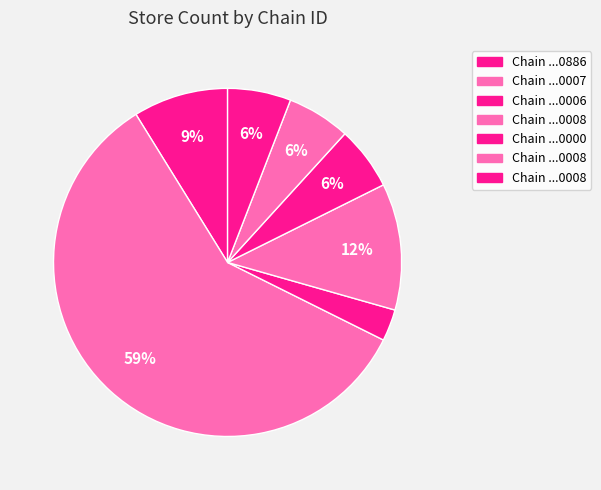

How many segments does this pie chart have?

7